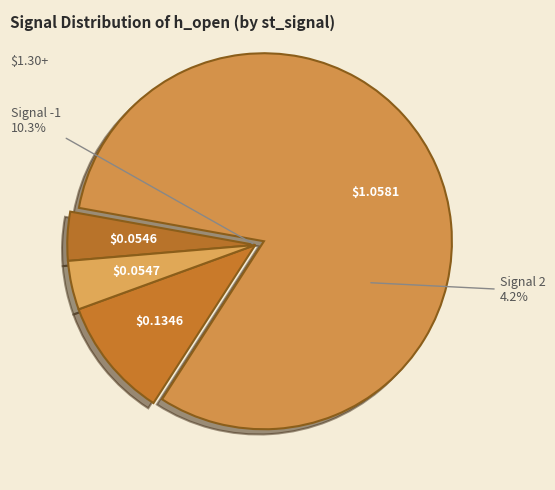

Which category has the smallest portion of the pie?

1